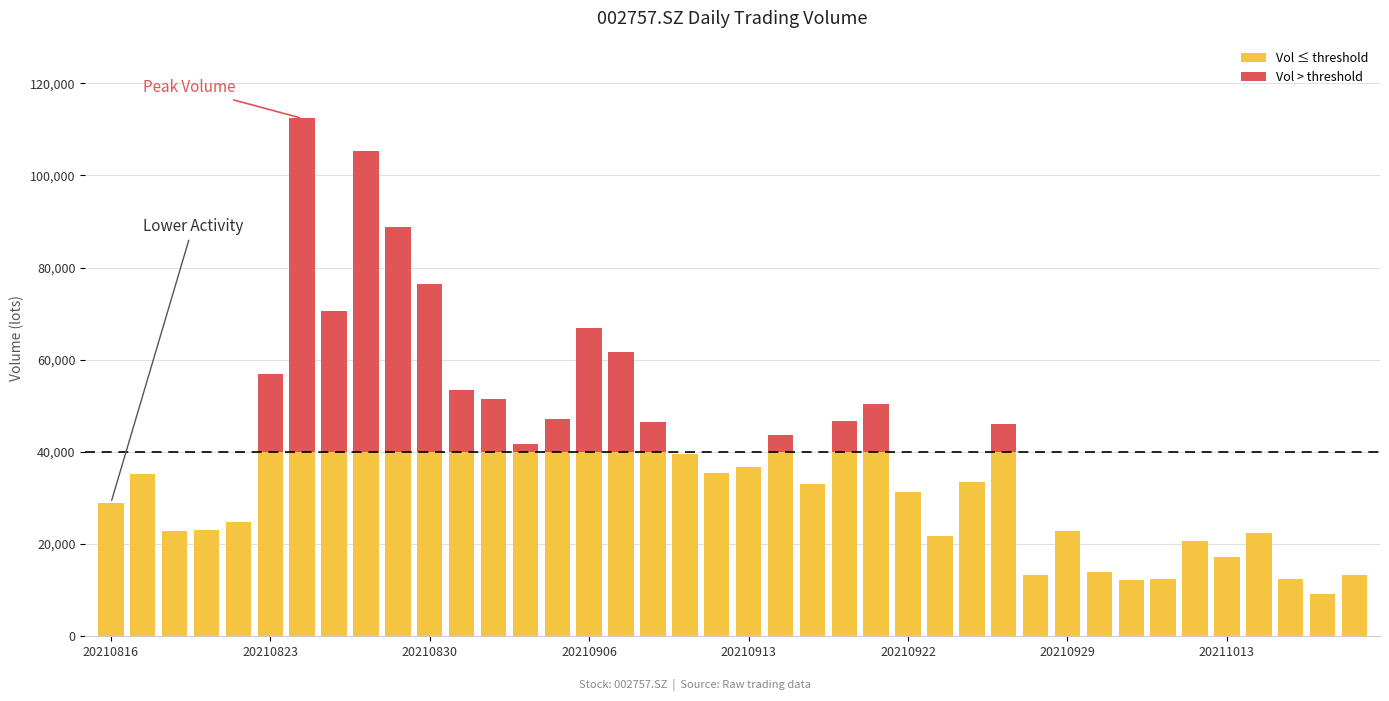

What are all the series names shown in the legend?

Vol ≤ threshold, Vol > threshold